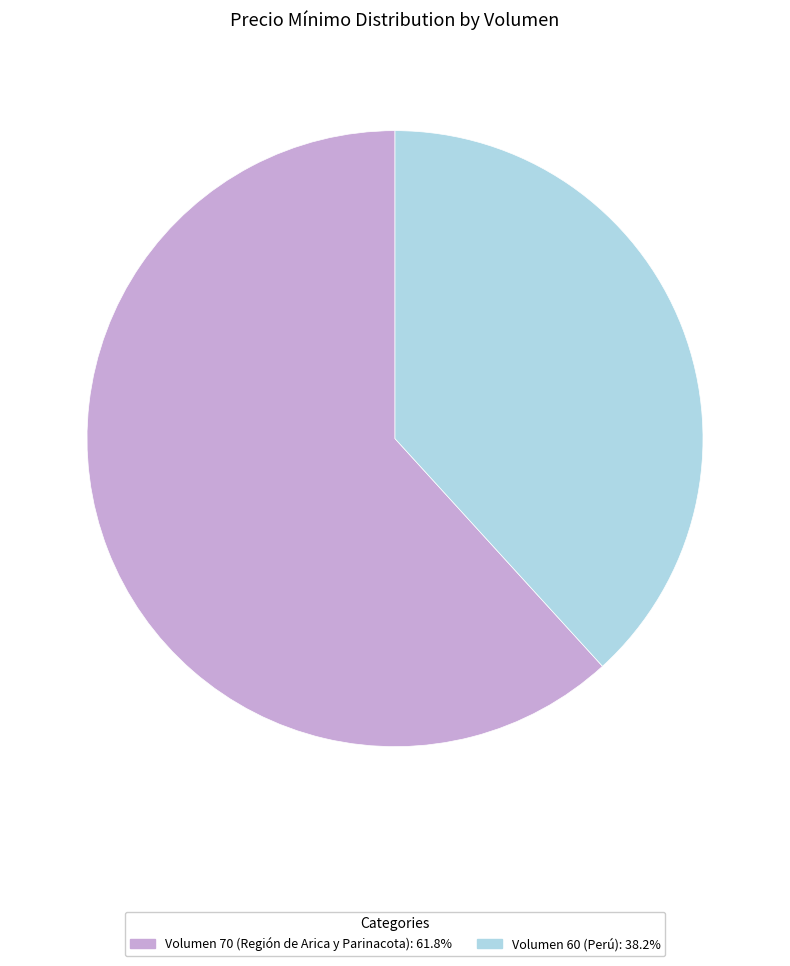

What is the majority slice?

Volumen 70 (Región de Arica y Parinacota)